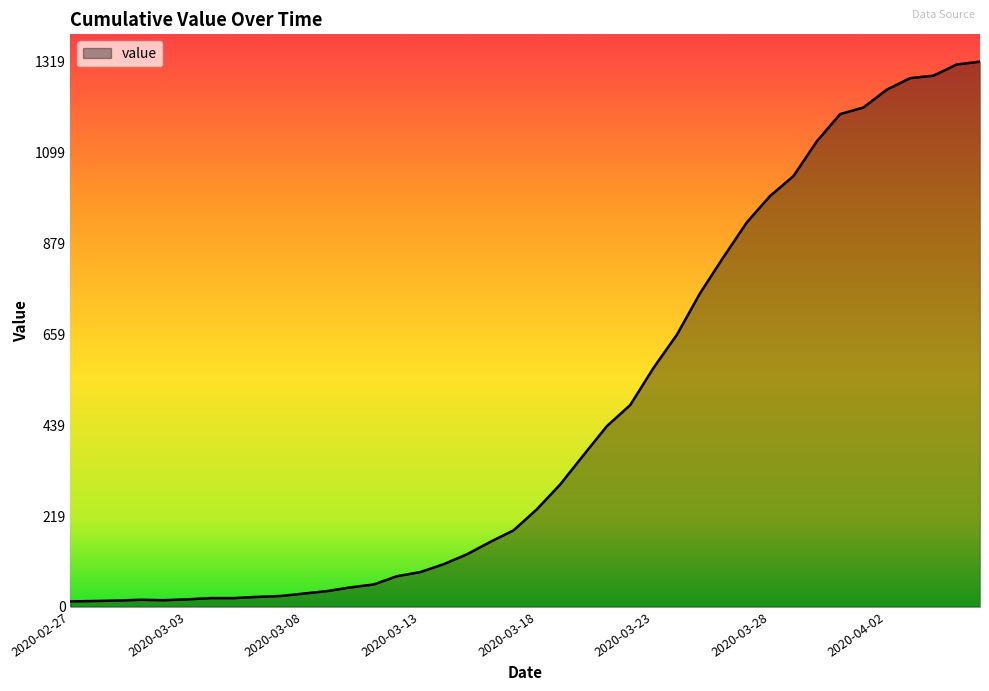

What is the difference between the maximum and minimum values?

1306